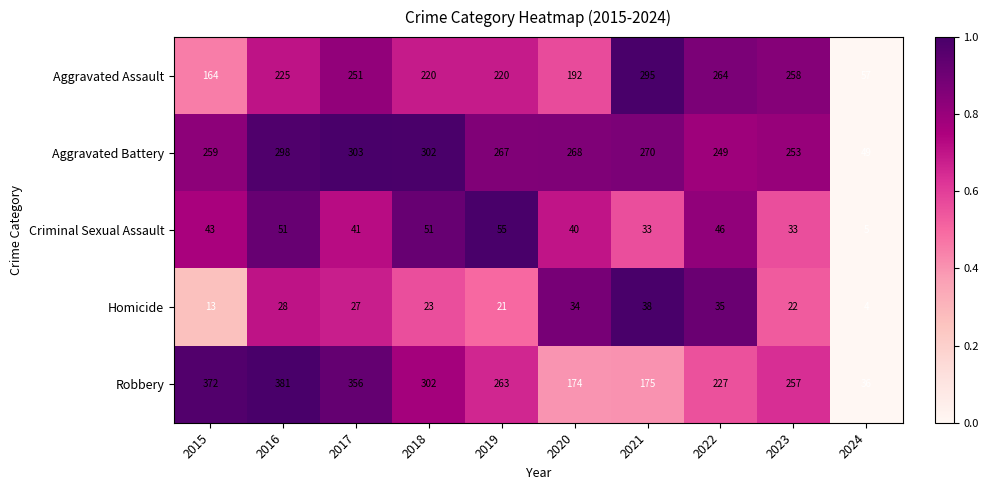

What is the difference between the highest and lowest values at 2022?

229